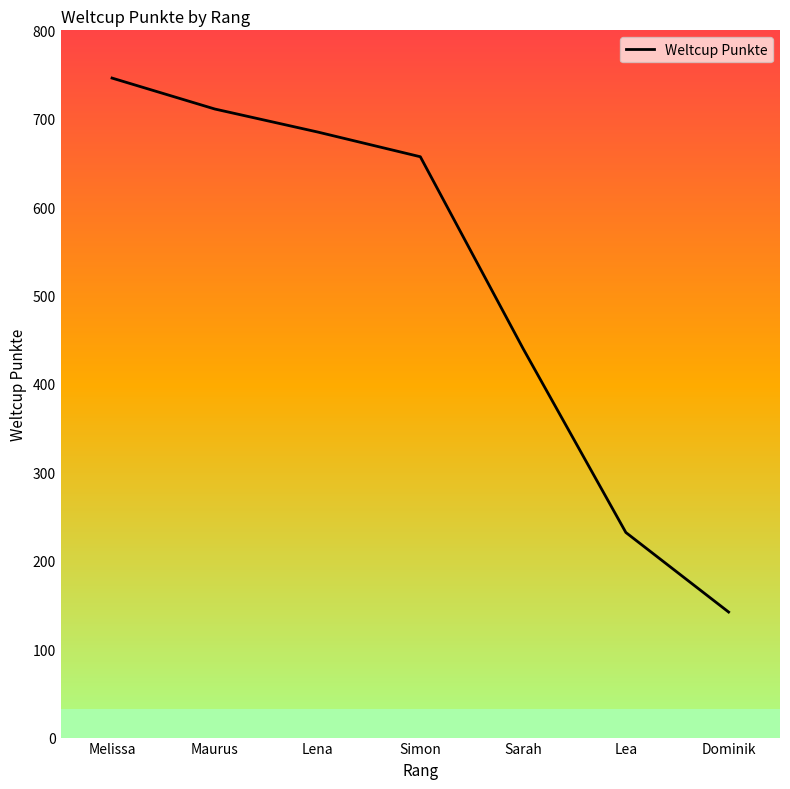

What is the sum of the values at Lena and Dominik?

827